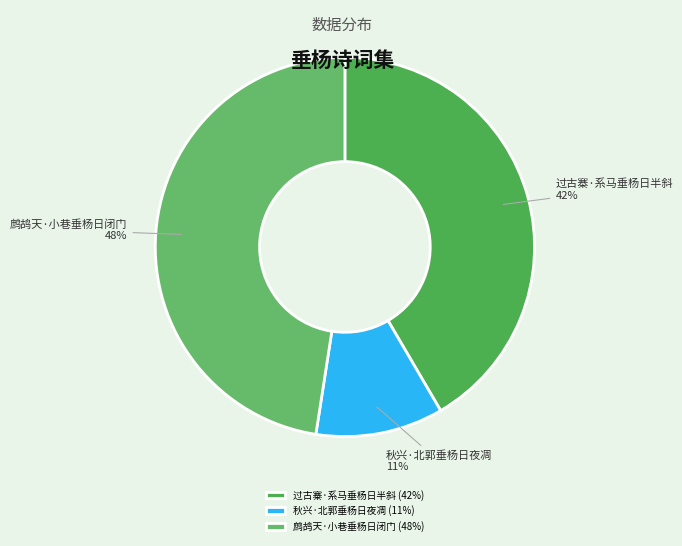

To the nearest percent, what portion does 秋兴·北郭垂杨日夜凋 represent?

11%